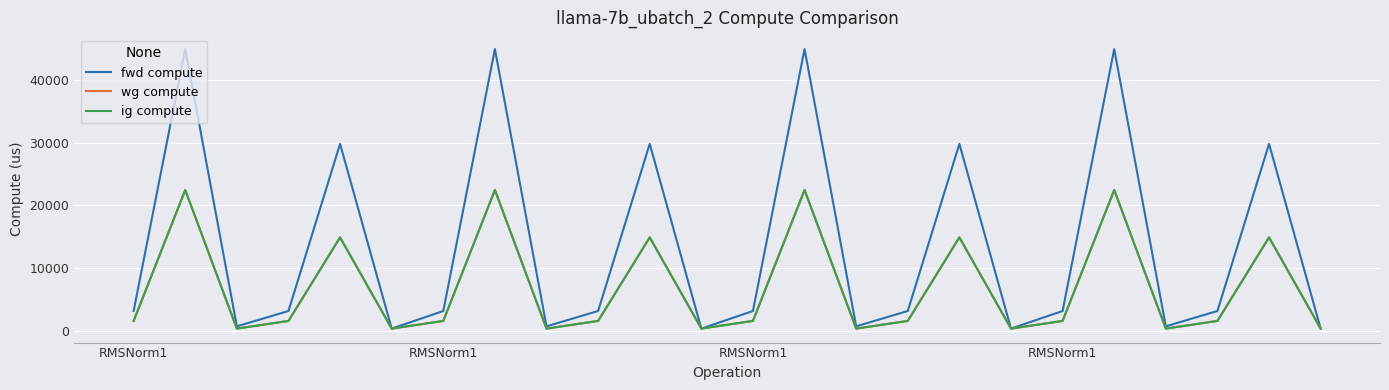

At which label is ig compute closest to 11406?

4